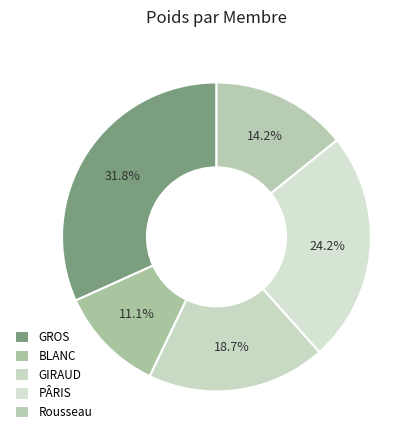

What percentage is NOT represented by GROS?

68.2%